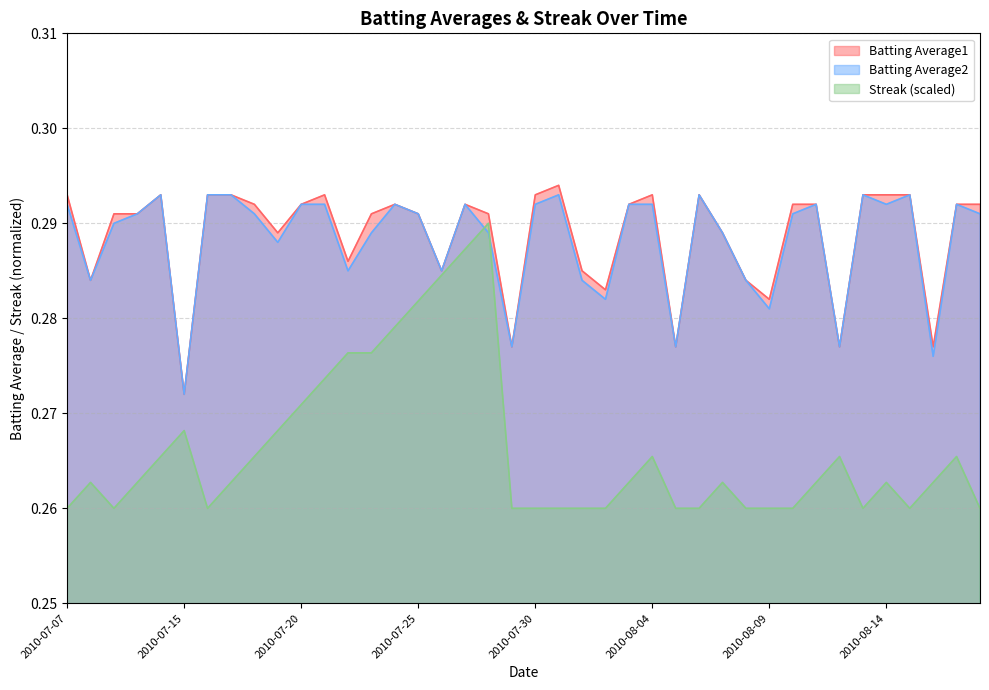

What is the label of the 13th point from the right?

2010-08-06